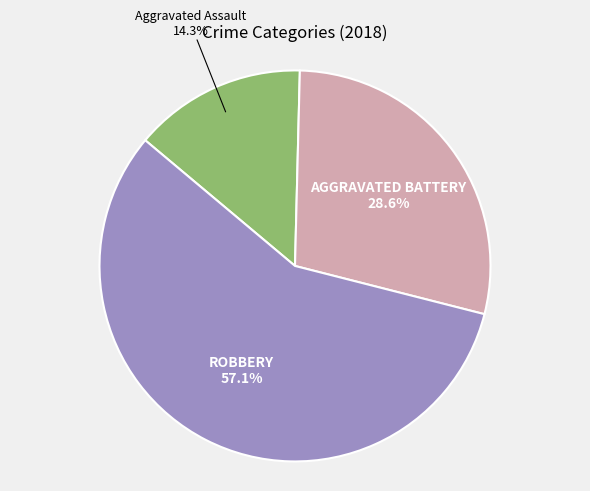

Does any single category account for the majority?

Yes